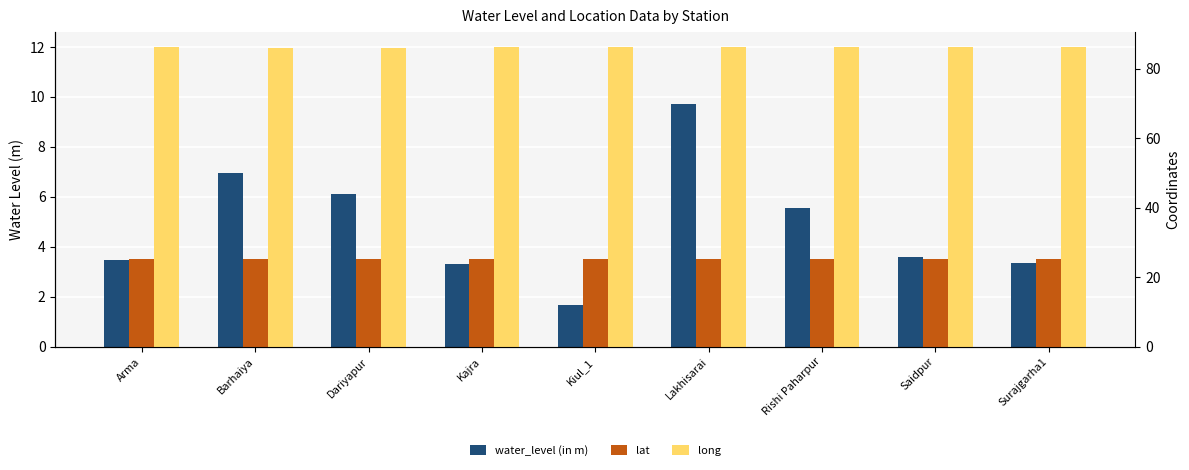

Reading right to left, list all the values displayed in this chart.

water_level (in m): 3.4	3.6	5.5	9.7	1.7	3.3	6.1	7.0	3.5
lat: 25.1	25.2	25.3	25.2	25.2	25.2	25.2	25.2	25.2
long: 86.1	86.2	86.3	86.1	86.1	86.2	86.1	86.0	86.2